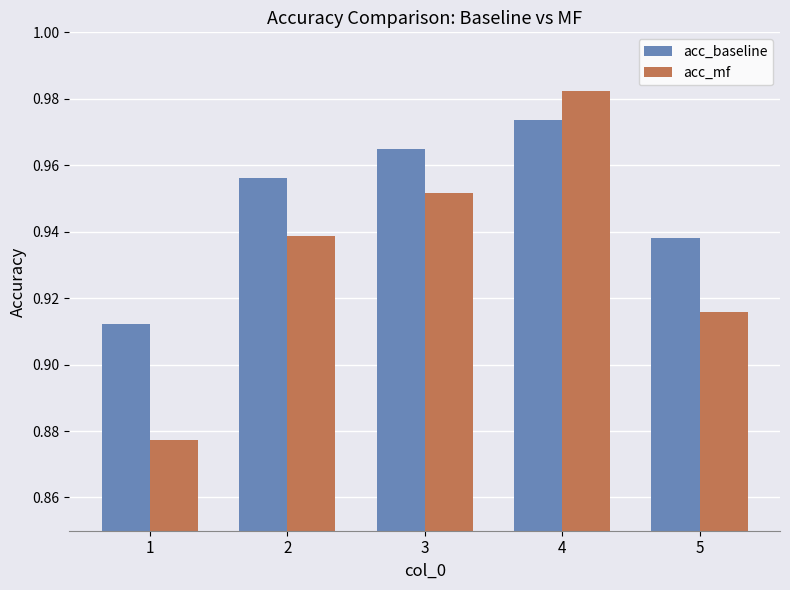

Is the value of acc_mf at 1 greater than the value of acc_baseline at 3?

No